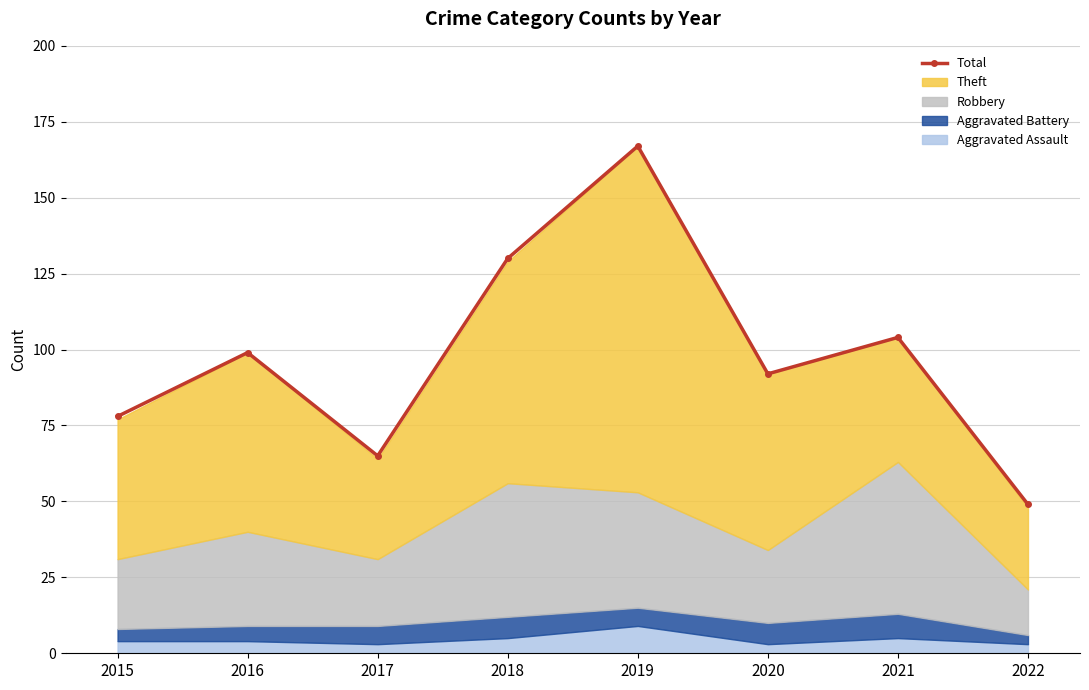

What is the difference between the values at 2022 and 2015?

29